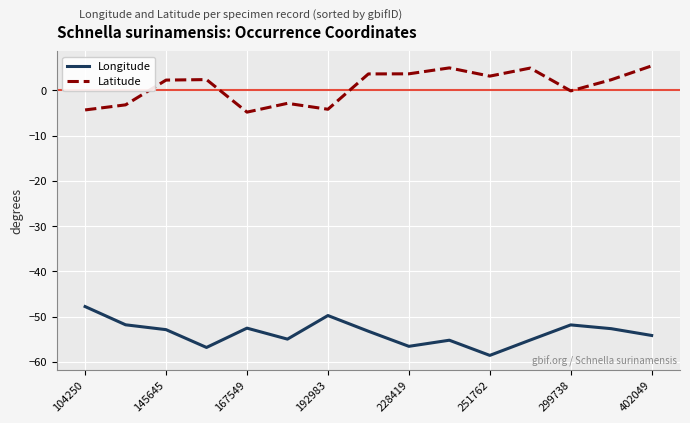

What is the minimum value for Latitude?

-4.8